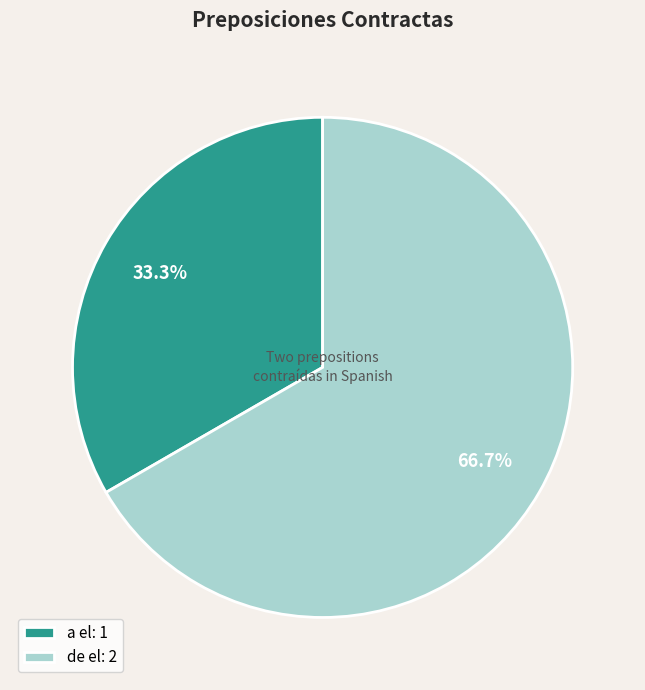

To the nearest percent, what percentage of the pie is de el?

67%